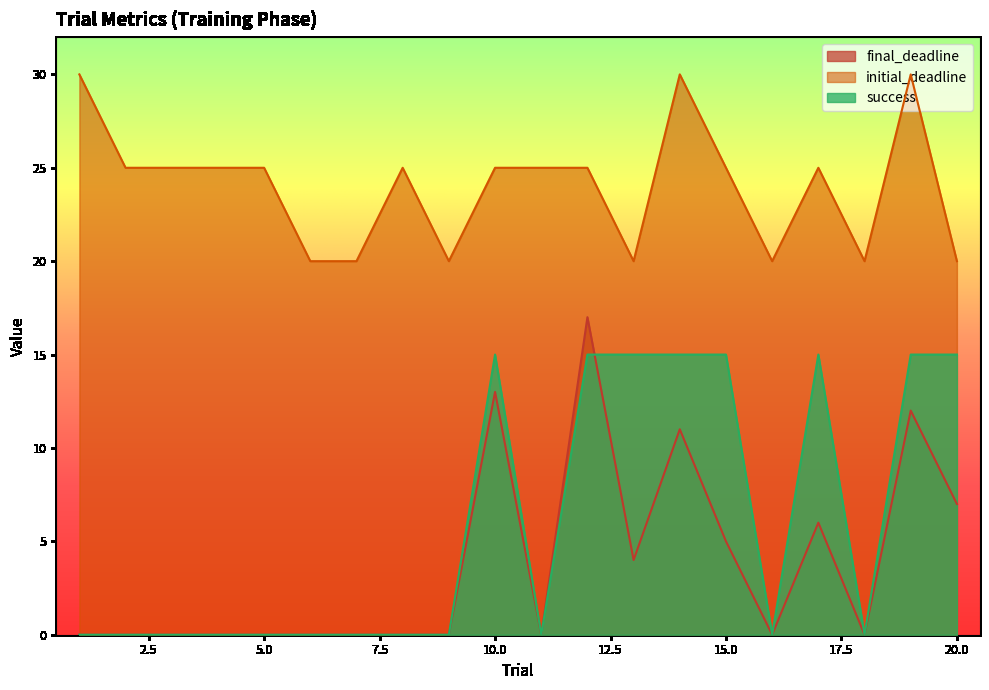

Which series has the largest total across all categories?

initial_deadline